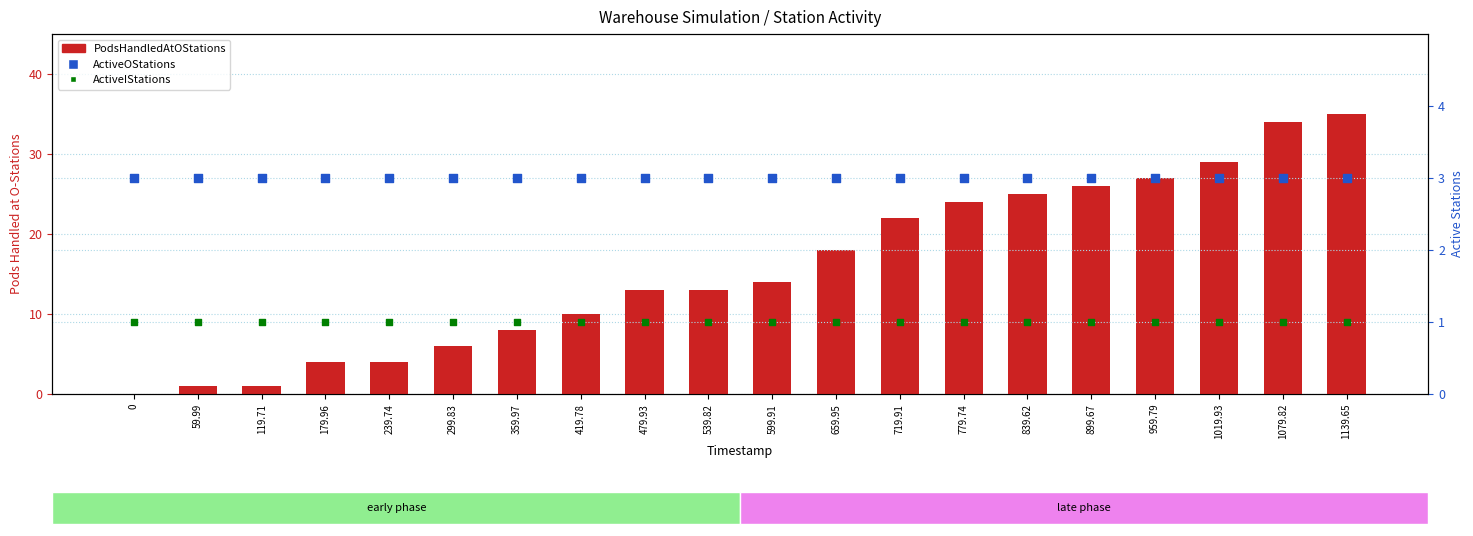

What are all the series names shown in the legend?

PodsHandledAtOStations, ActiveOStations, ActiveIStations